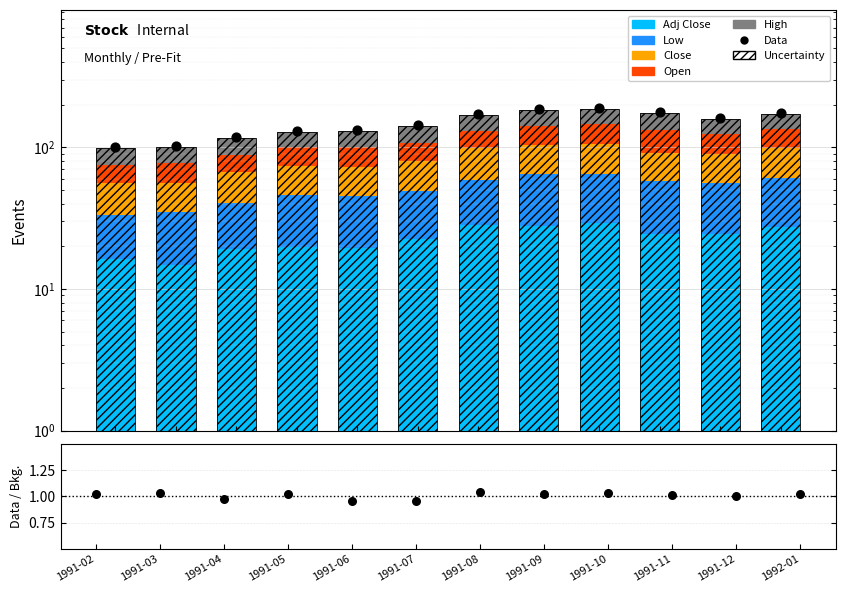

Is the value of Low at 1991-08 greater than the value of Close at 1991-06?

Yes